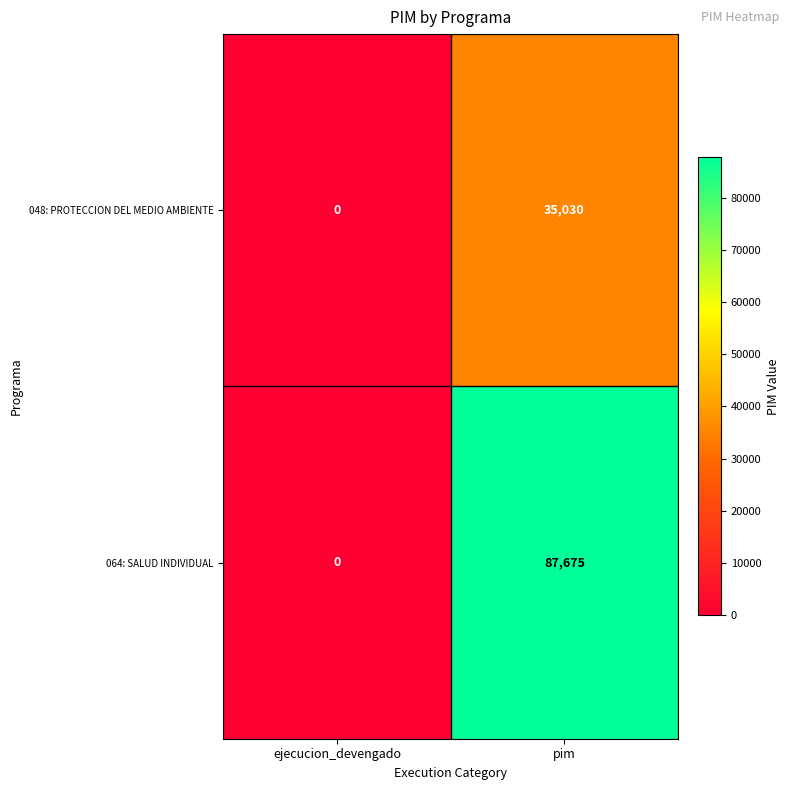

True or false: 064: SALUD INDIVIDUAL has a value of 87675 at pim.

True